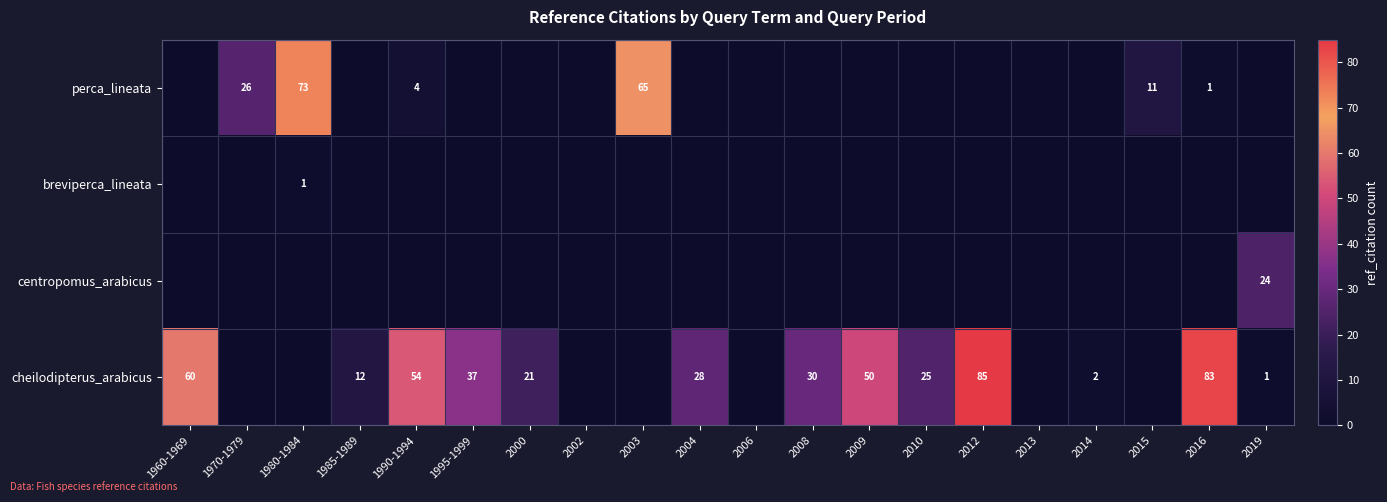

Count the number of categories in the chart.

20